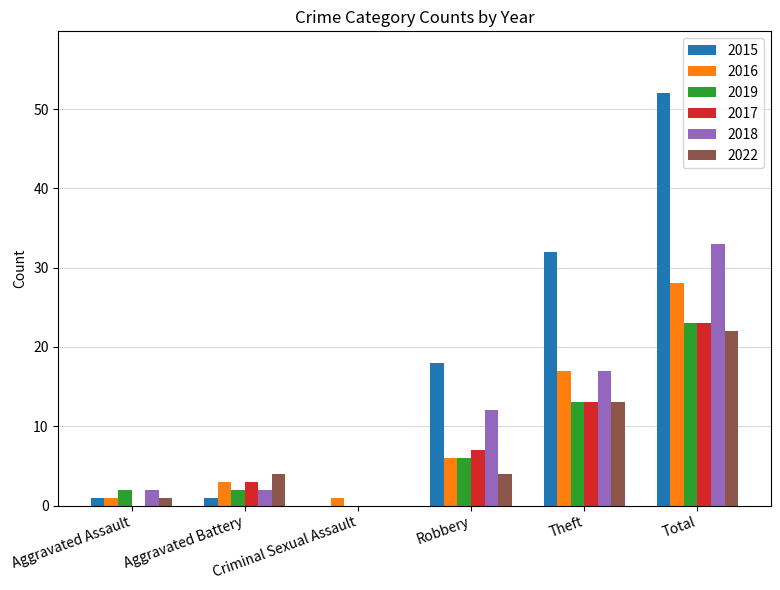

What is the total value across all series at Theft?

105